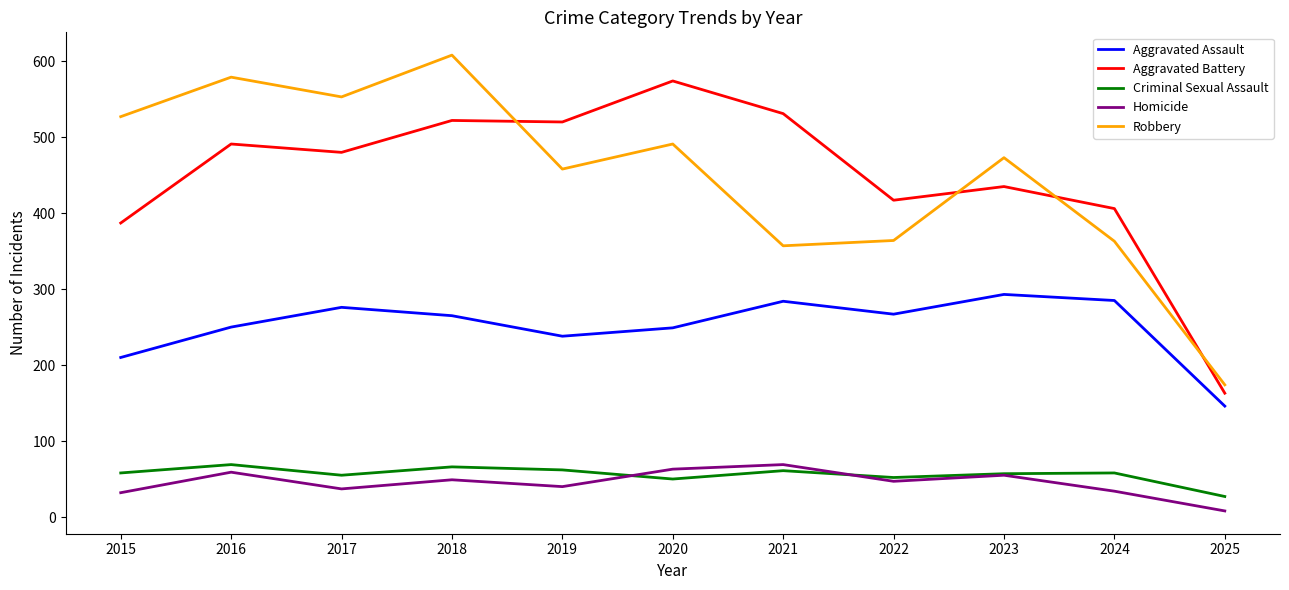

What is the total value across all series at 2017?

1401